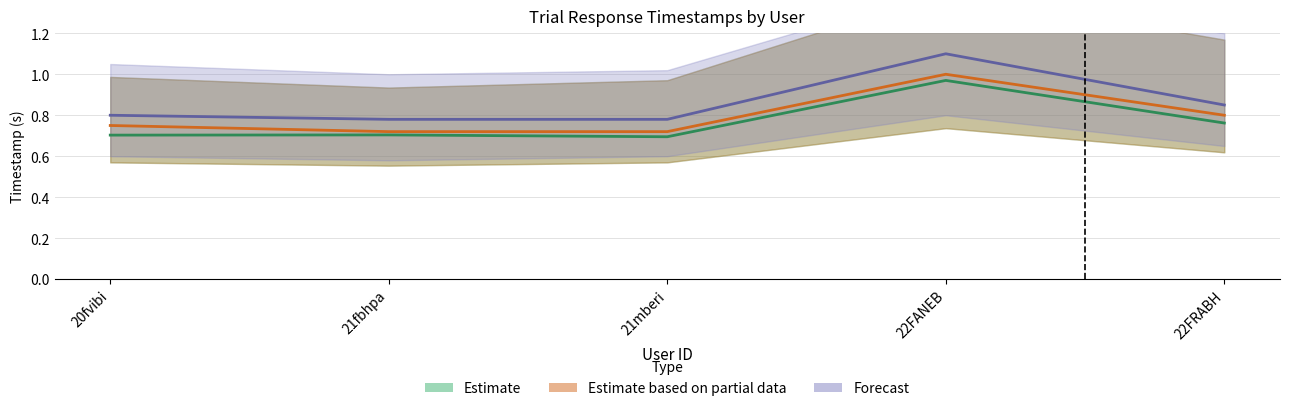

Reading right to left, extract all data points from this chart.

Estimate: 22FRABH=0.8	22FANEB=1.0	21mberi=0.7	21fbhpa=0.7	20fvibi=0.7
Estimate based on partial data: 22FRABH=0.8	22FANEB=1.0	21mberi=0.7	21fbhpa=0.7	20fvibi=0.8
Forecast: 22FRABH=0.8	22FANEB=1.1	21mberi=0.8	21fbhpa=0.8	20fvibi=0.8